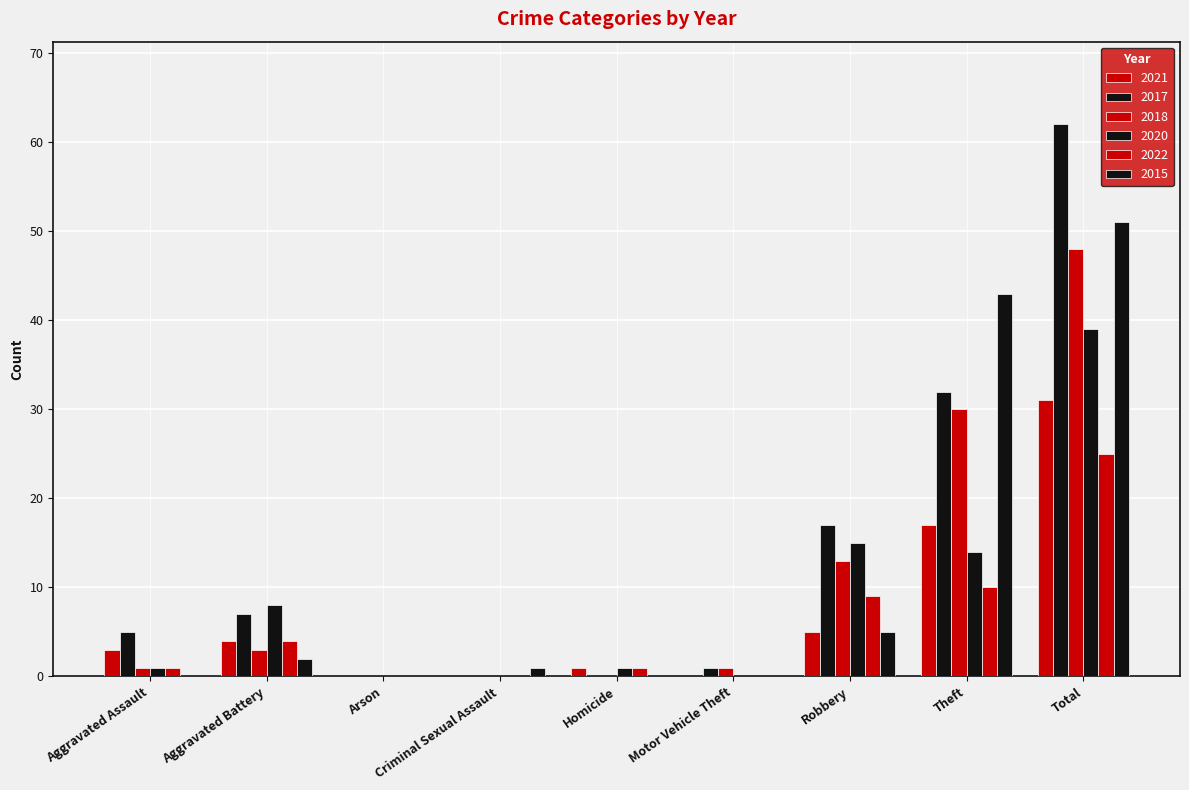

What is the spread (max minus min) of values at Criminal Sexual Assault?

1